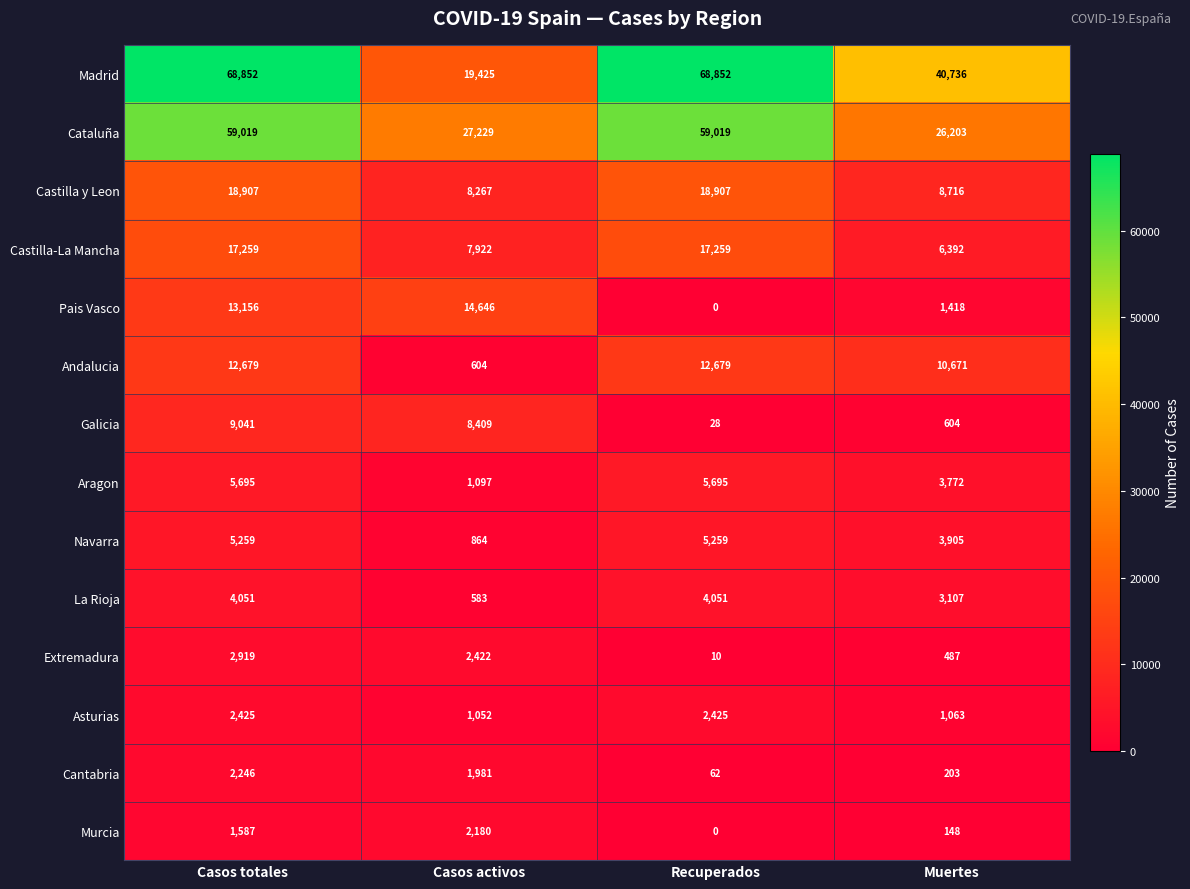

The value of Andalucia at Recuperados is 19126. True or false?

False